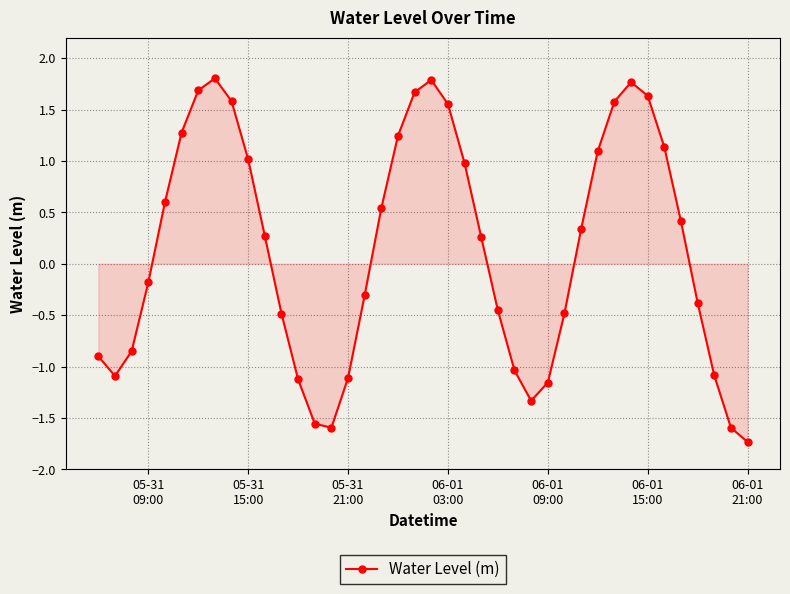

What is the value of the 37th point from the left?

-0.4